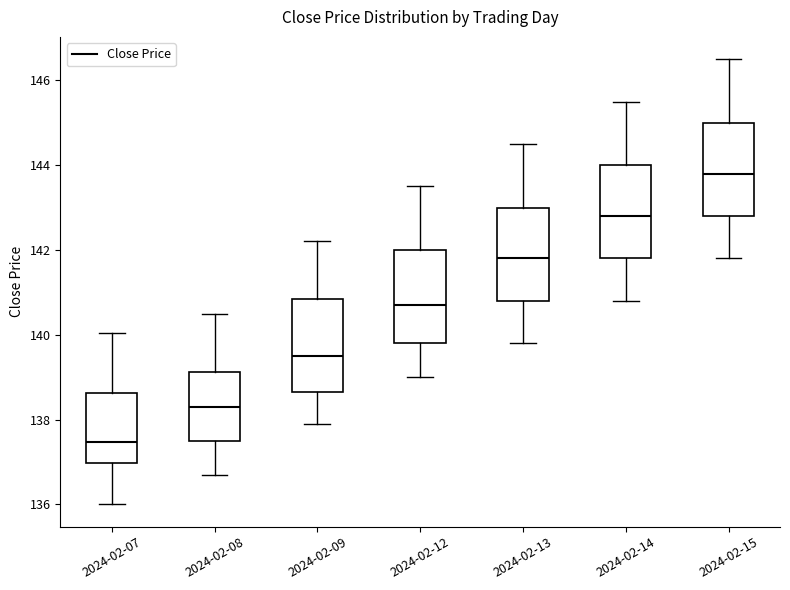

Reading left to right, read every box against the y-axis: the position of its median line, the range the box covers, and the ends of its whiskers. The values are not printed on the chart, so give them approximately, as read against the axis.

2024-02-07: median 137.4, box 137.0 to 138.6, whiskers 136.0 to 140.0
2024-02-08: median 138.4, box 137.6 to 139.2, whiskers 136.8 to 140.6
2024-02-09: median 139.6, box 138.6 to 140.8, whiskers 138.0 to 142.2
2024-02-12: median 140.8, box 139.8 to 142.0, whiskers 139.0 to 143.6
2024-02-13: median 141.8, box 140.8 to 143.0, whiskers 139.8 to 144.6
2024-02-14: median 142.8, box 141.8 to 144.0, whiskers 140.8 to 145.6
2024-02-15: median 143.8, box 142.8 to 145.0, whiskers 141.8 to 146.6